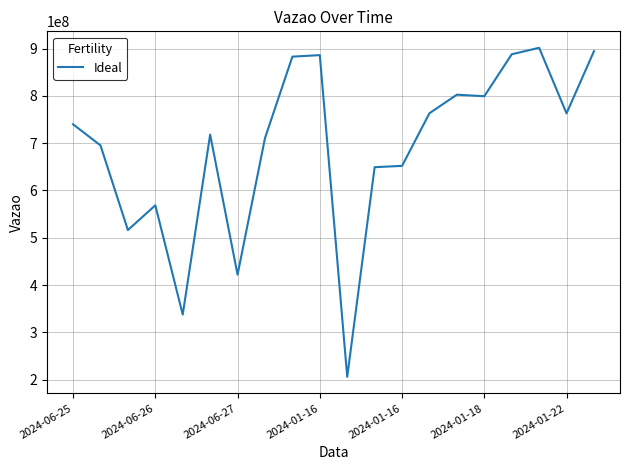

How many lines are shown in the chart?

1